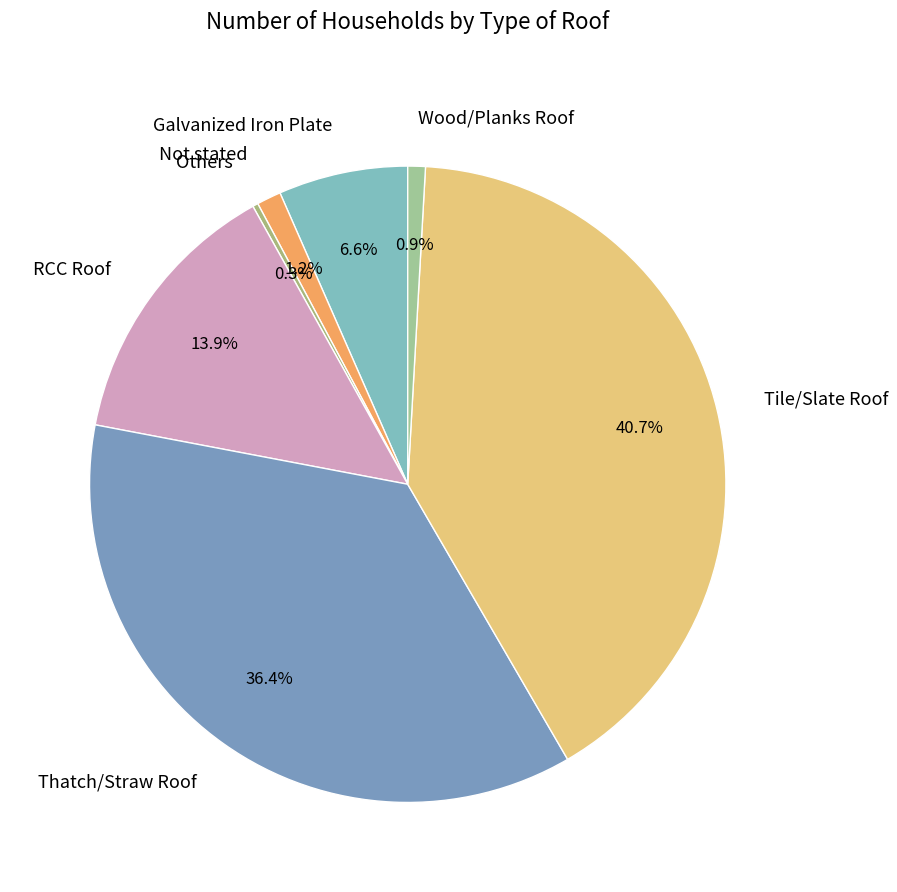

Which category has the biggest portion of the pie?

Tile/Slate Roof